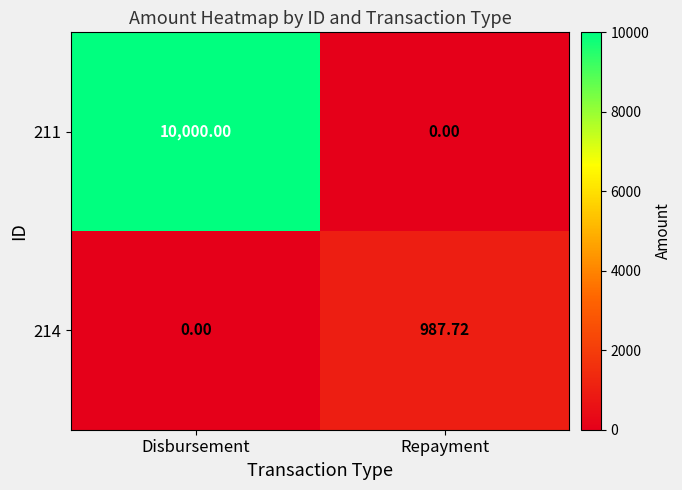

At which category is the sum across all series the highest?

Disbursement